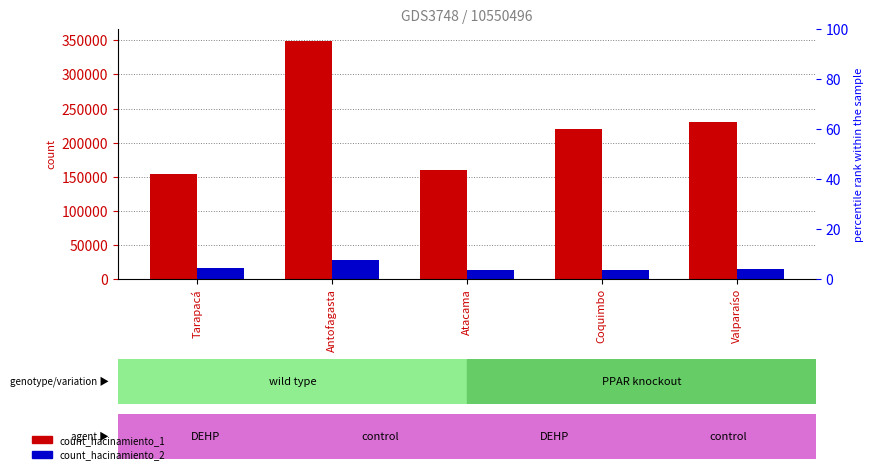

Is the value of count_hacinamiento_2 at Valparaíso greater than the value of count_hacinamiento_1 at Valparaíso?

No